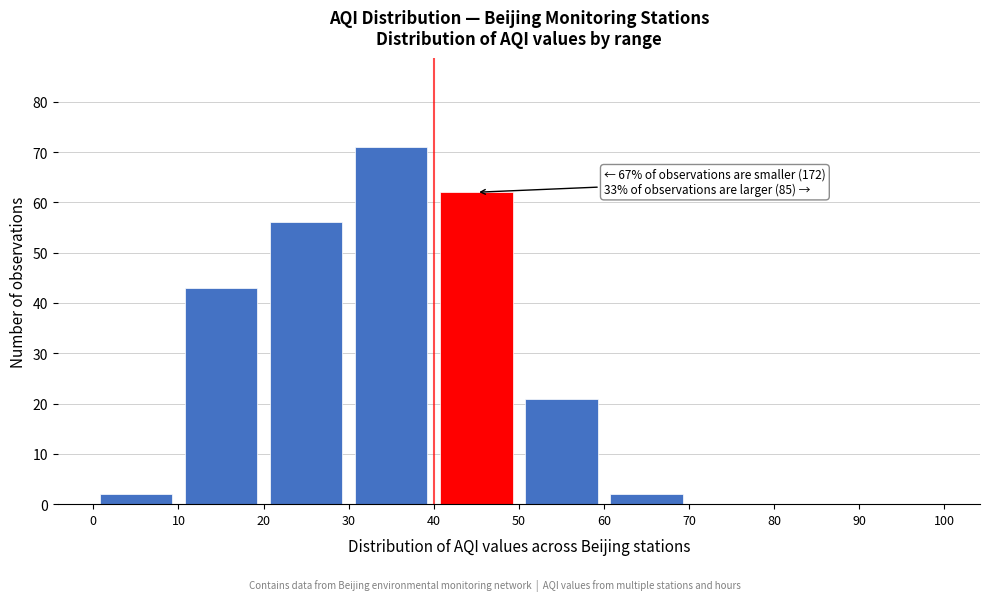

Over which range of the x-axis is the bar tallest?

30 to 40